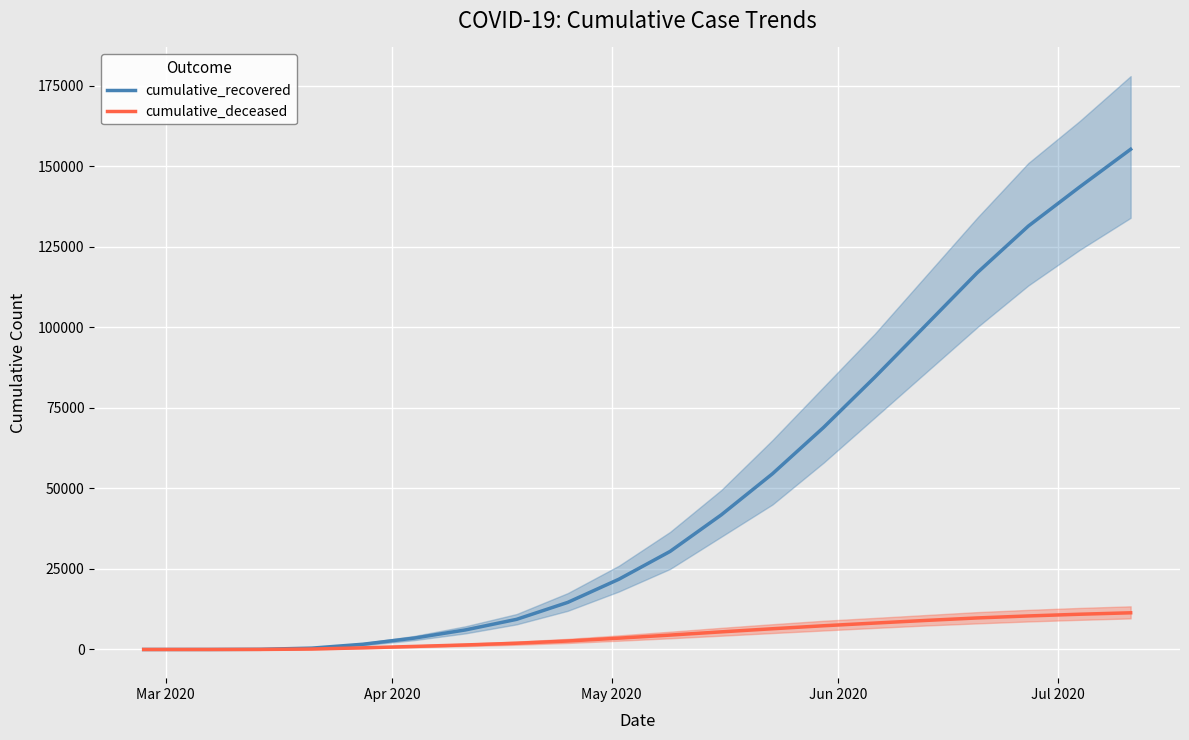

The cumulative_deceased series shows 0 at Mar 2020. True or false?

True